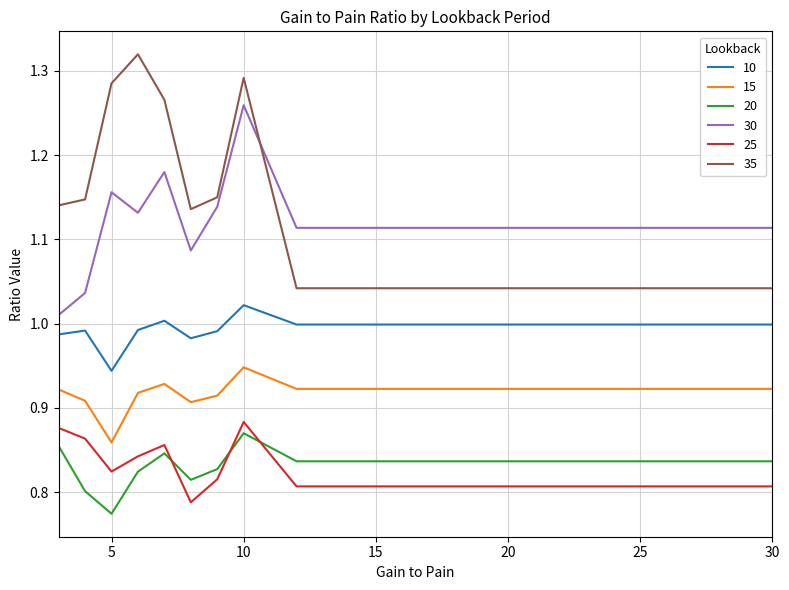

What is the difference between the maximum and minimum values in the 35 series?

0.3